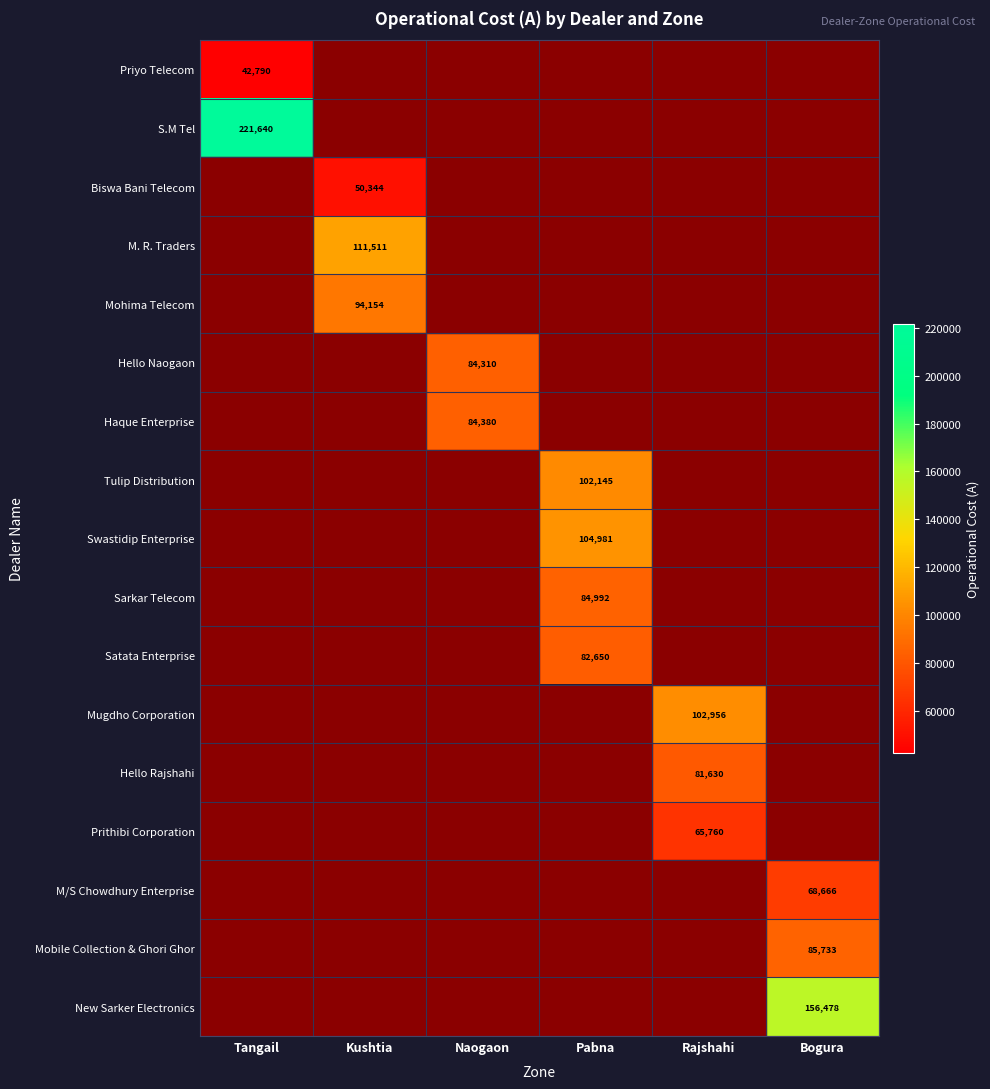

What is the difference between the maximum and second lowest values in the M/S Chowdhury Enterprise series?

68666